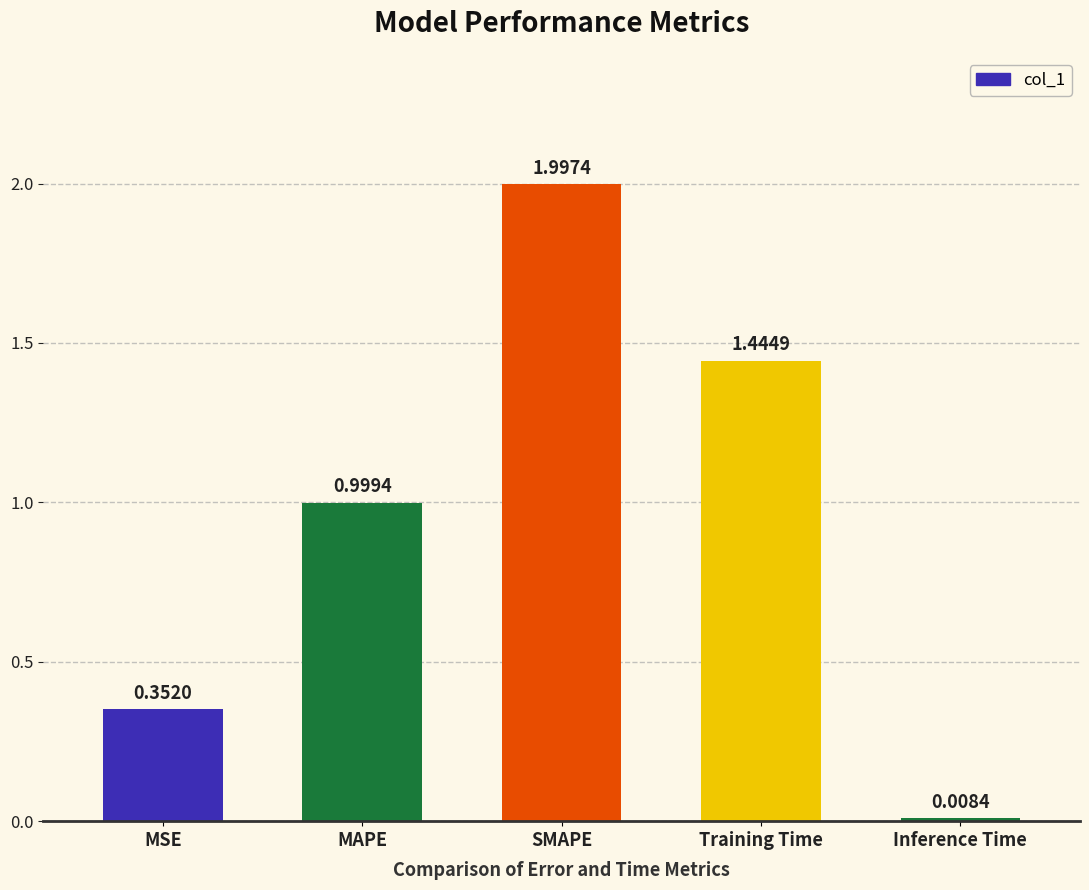

How many bars are there in total?

5